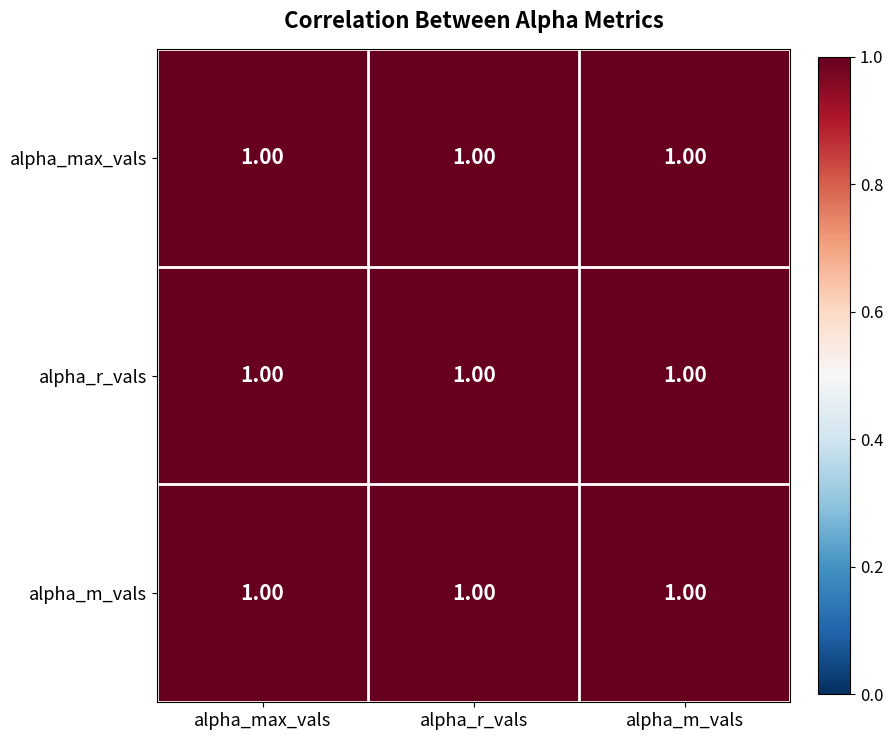

What is the lowest value of the alpha_max_vals series?

1.0